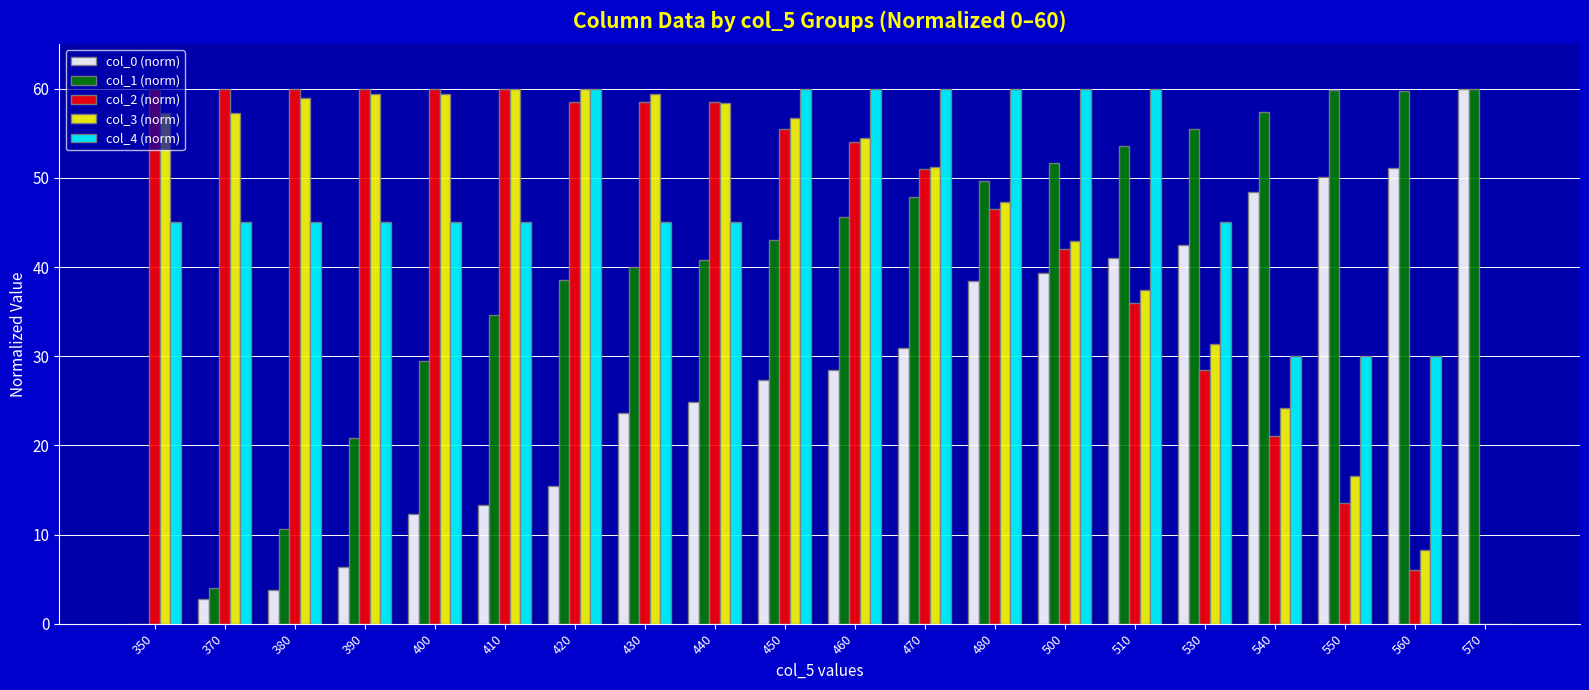

What is the maximum value shown in the chart?

60.0